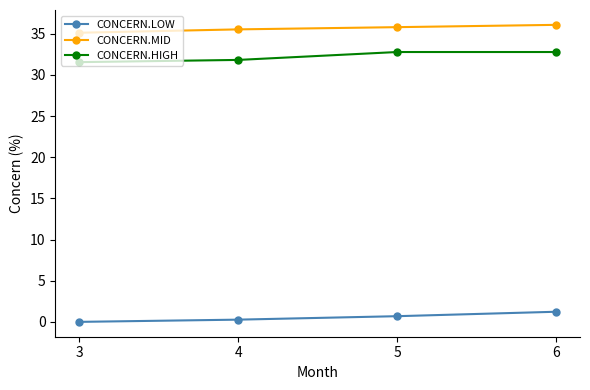

At 6, list the series in order from largest to smallest.

CONCERN.MID, CONCERN.HIGH, CONCERN.LOW